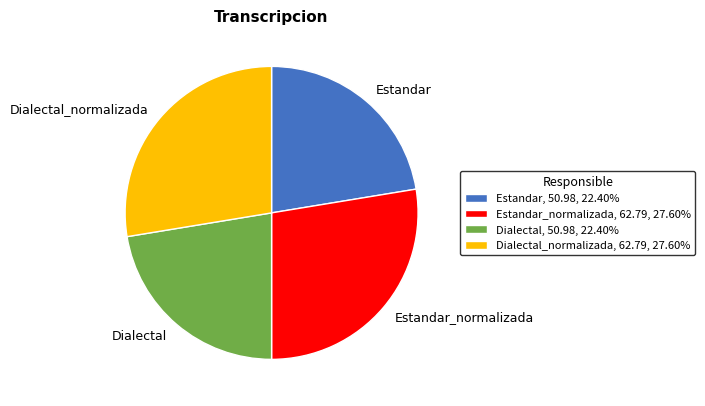

What is the ratio of the value at Dialectal, 50.98, 22.40% to the value at Estandar, 50.98, 22.40%?

1.0